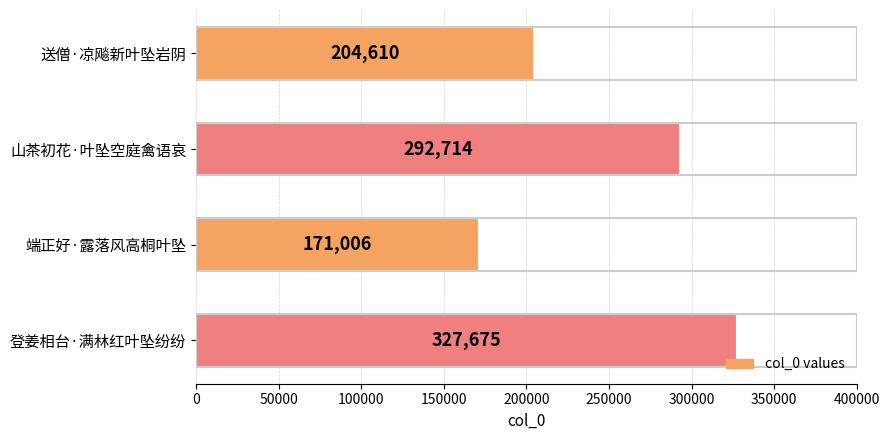

Does the chart contain any negative values?

No